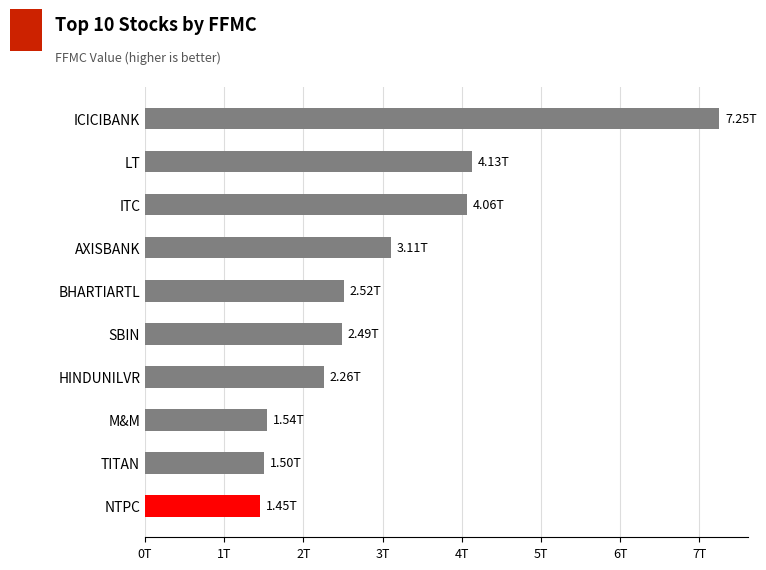

Where is the data nearest to the value 4350717814312?

LT